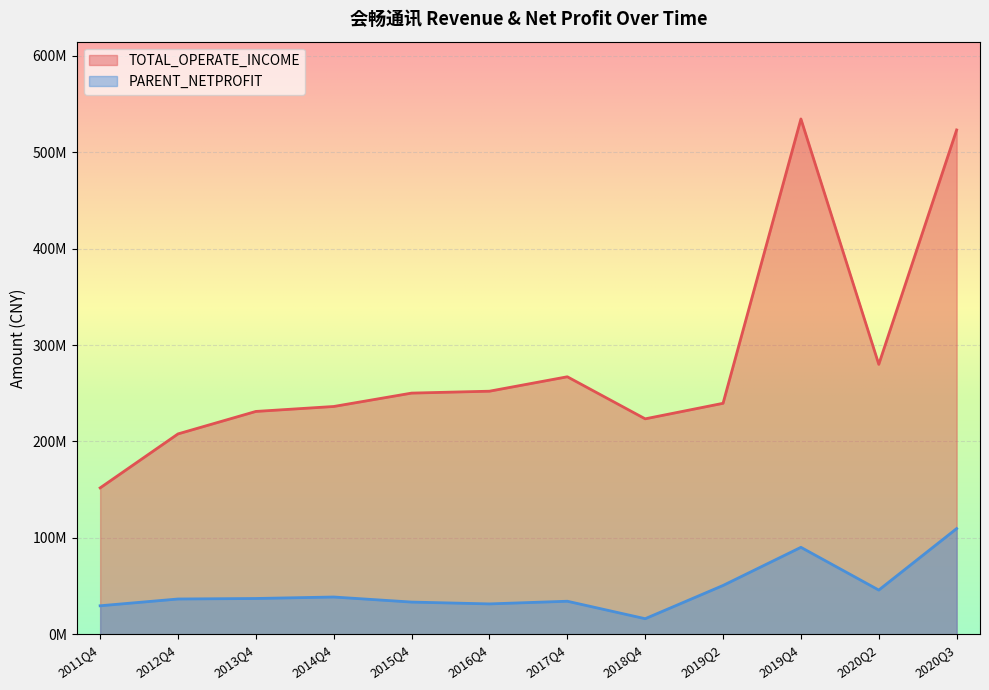

Which has a higher value, 2019Q4 or 2020Q3?

2019Q4